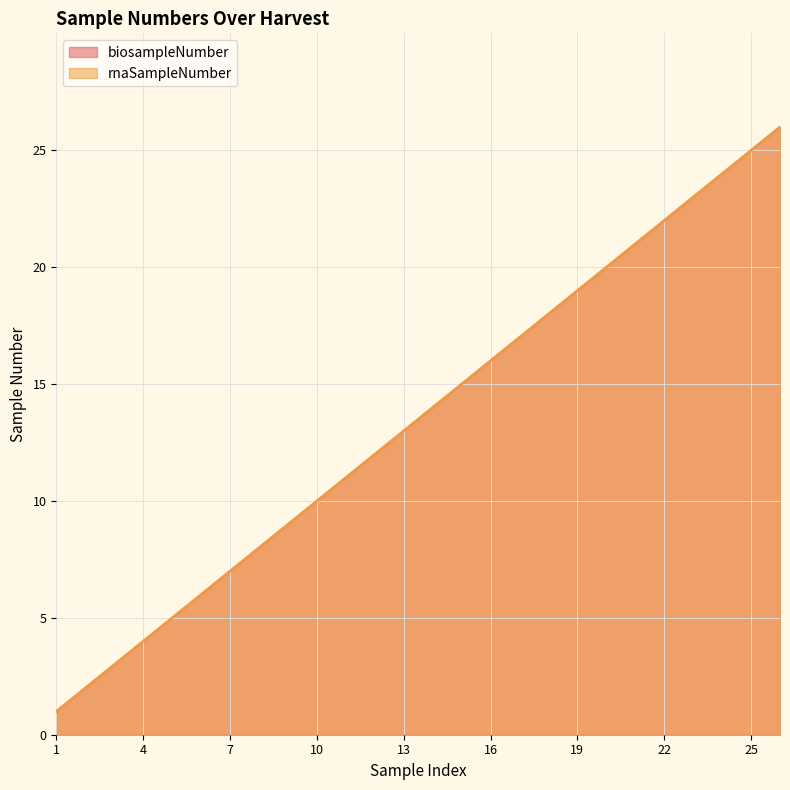

Reading left to right, what are all the values shown in this chart?

biosampleNumber: 1=1	2=2	3=3	4=4	5=5	6=6	7=7	8=8	9=9	10=10	11=11	12=12	13=13	14=14	15=15	16=16	17=17	18=18	19=19	20=20	21=21	22=22	23=23	24=24	25=25	26=26
rnaSampleNumber: 1=1	2=2	3=3	4=4	5=5	6=6	7=7	8=8	9=9	10=10	11=11	12=12	13=13	14=14	15=15	16=16	17=17	18=18	19=19	20=20	21=21	22=22	23=23	24=24	25=25	26=26